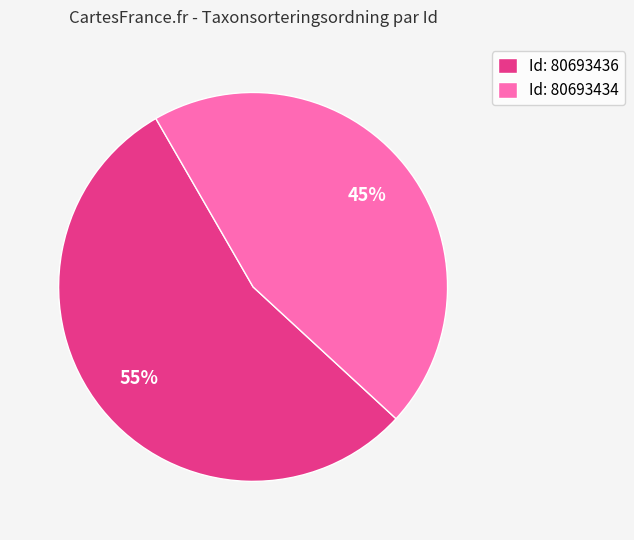

Is the sum of Id: 80693436 and Id: 80693434 greater than half?

Yes